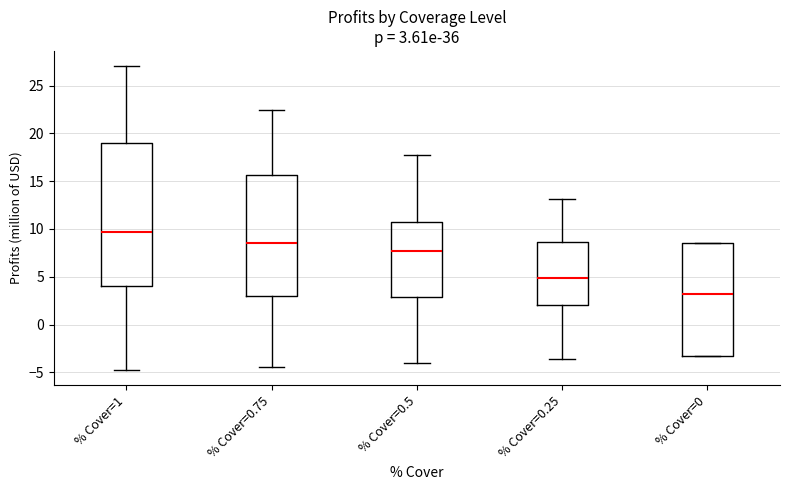

Which box has the highest median line?

% Cover=1